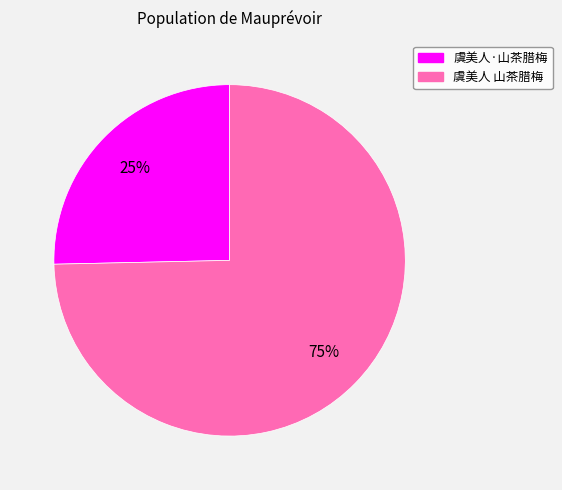

Is there any slice that represents more than half of the pie?

Yes